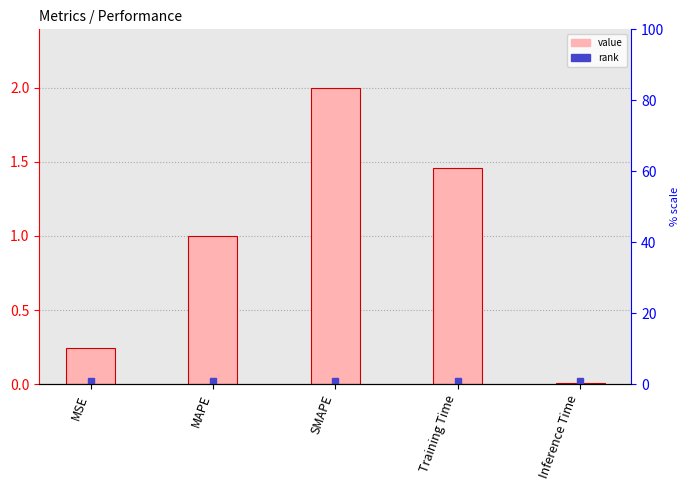

Is it true that the value at SMAPE is 1.3?

False